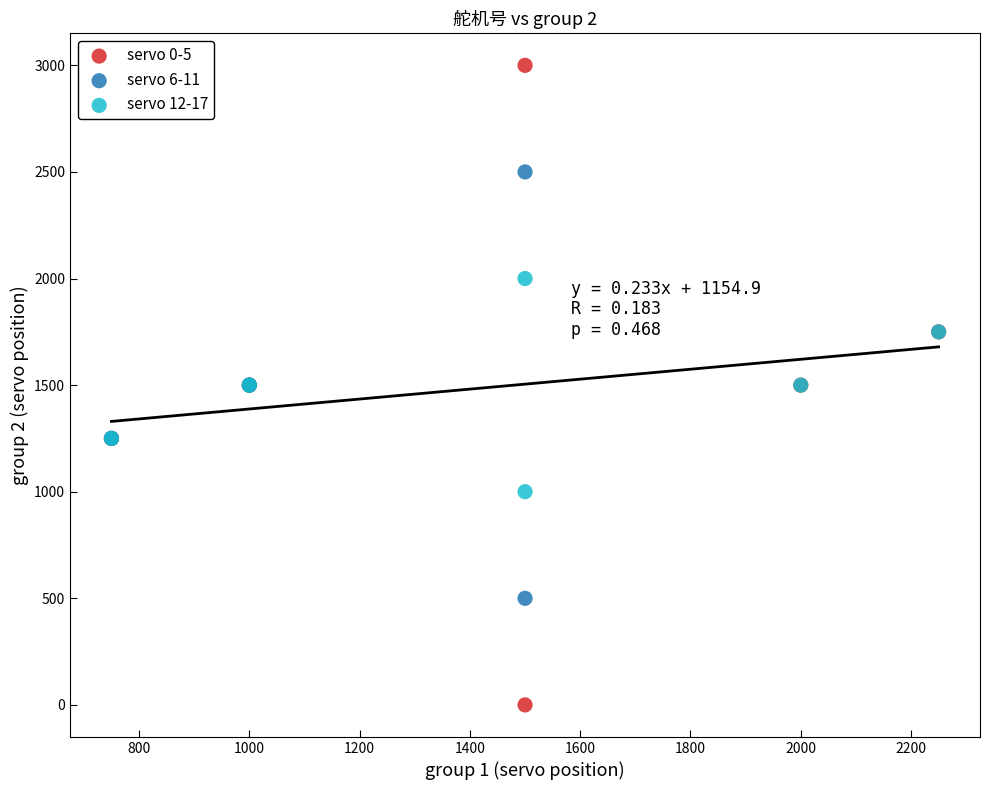

What are all the series names shown in the legend?

servo 0-5, servo 6-11, servo 12-17